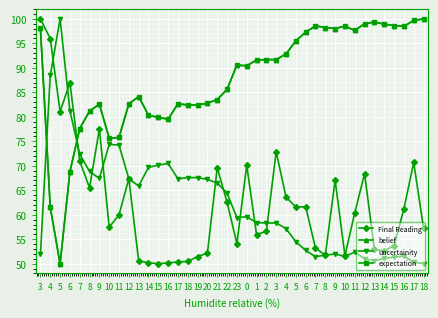

Read the Final Reading value at 17.

50.4